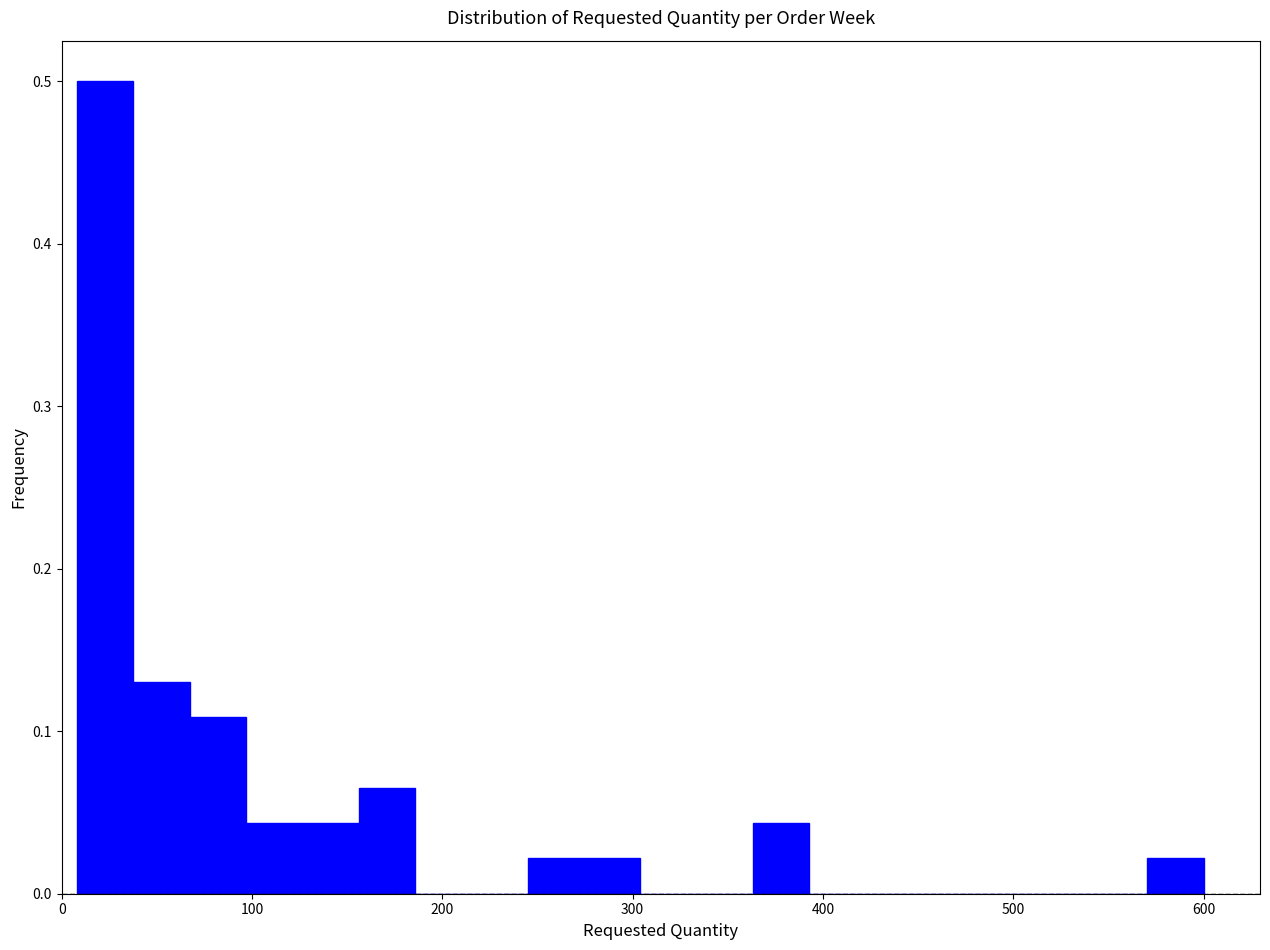

Read against the x-axis, roughly where is the centre of the tallest bar?

20